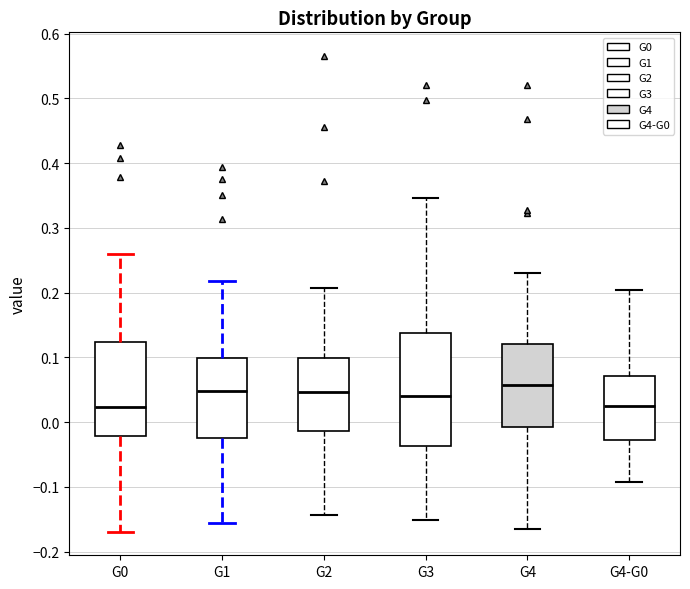

Which box is the tallest, from its lower edge to its upper edge?

G3